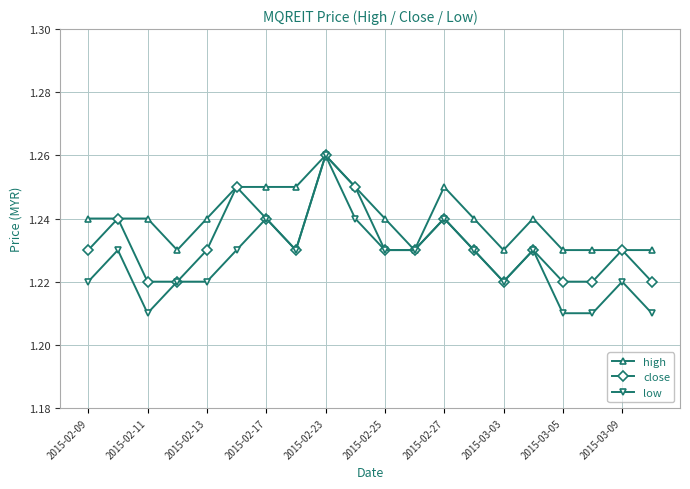

How many high values are between 1 and 2?

20